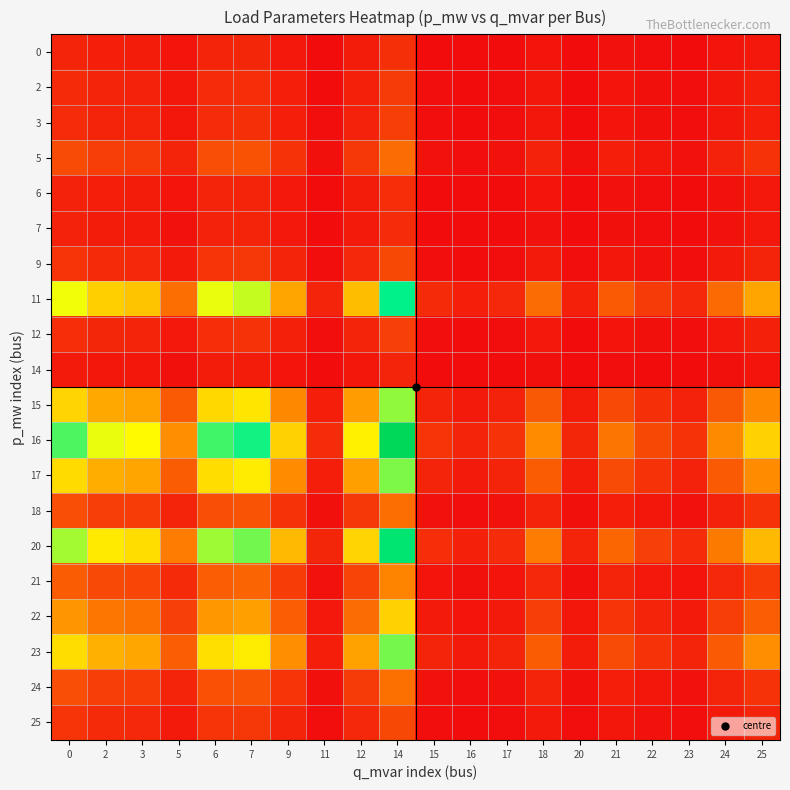

How many series are shown in this chart?

20